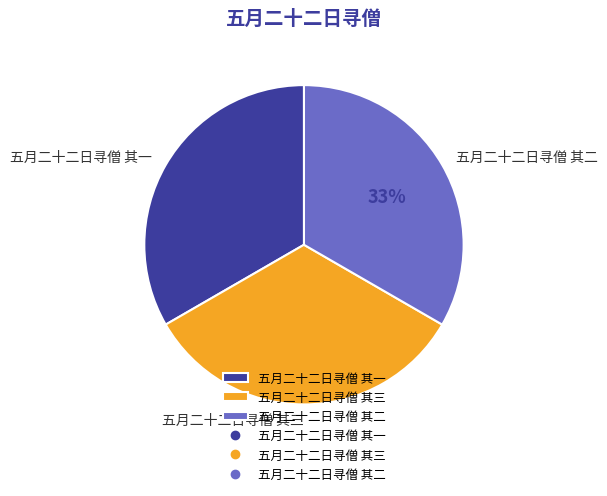

What percentage is the 五月二十二日寻僧 其二 slice, to the nearest percent?

33%